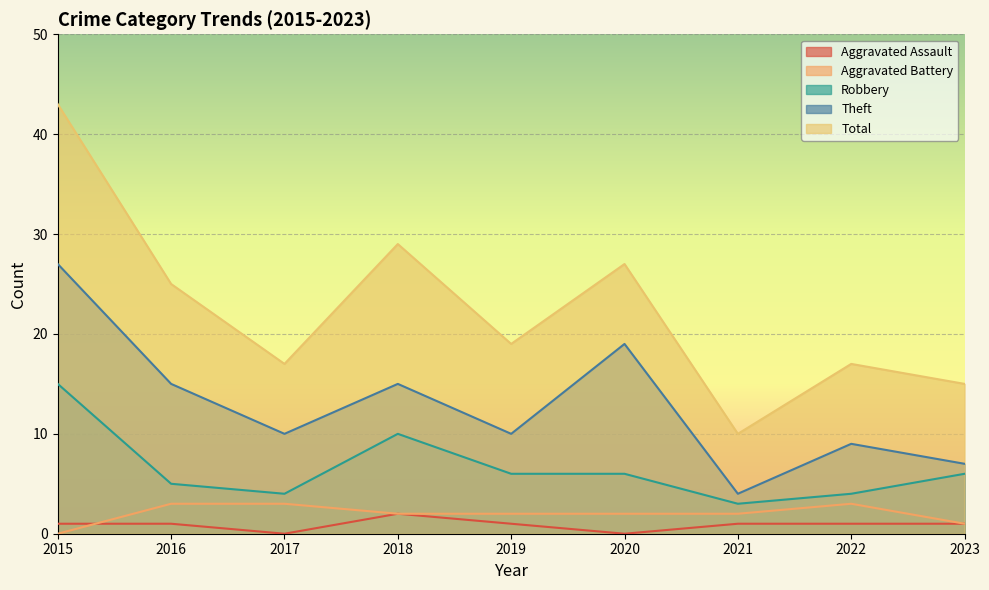

At which category is the sum across all series the highest?

2015